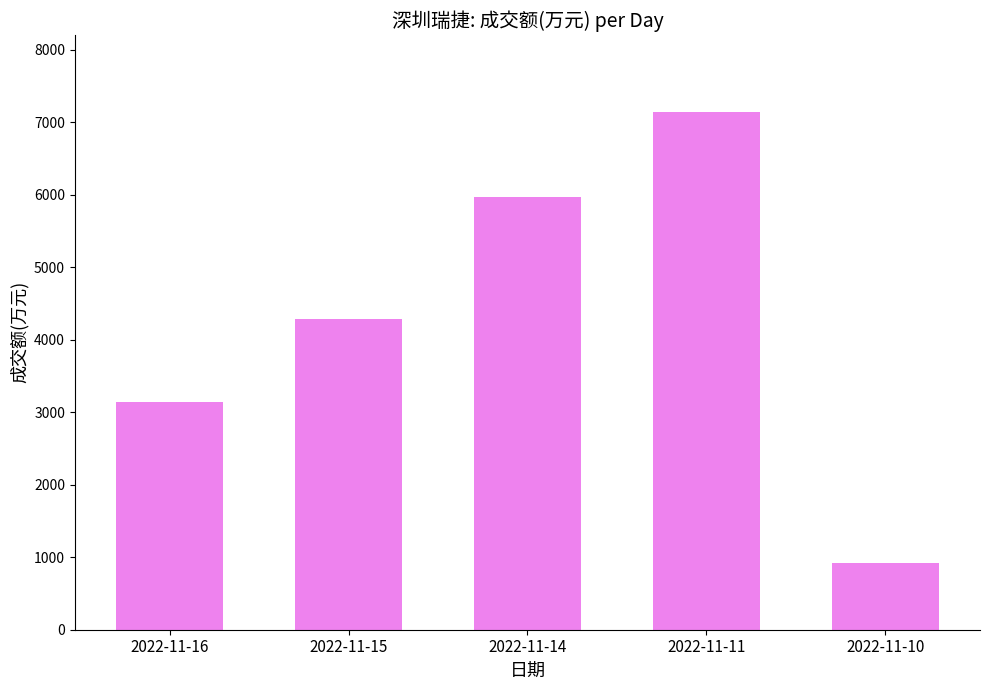

The chart shows a value of 2190 at 2022-11-15. True or false?

False